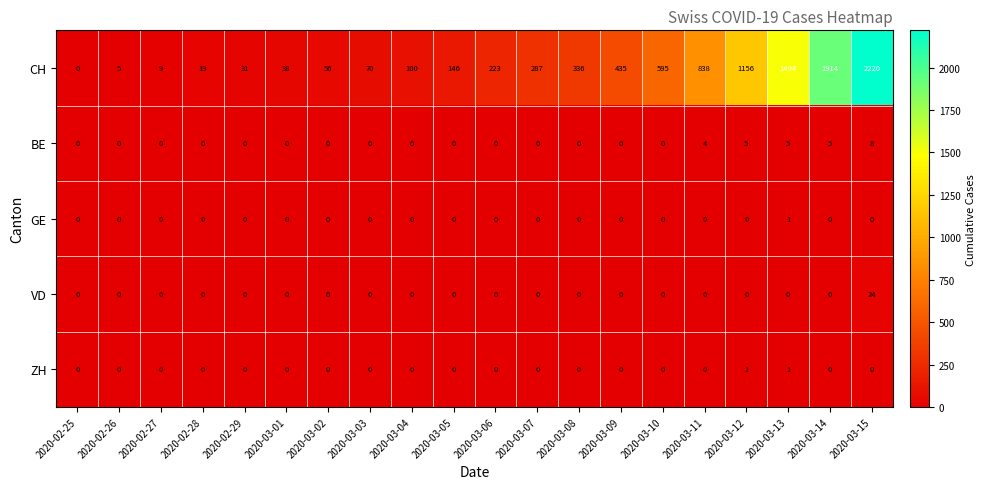

What is the difference between the BE values at 2020-03-14 and 2020-02-26?

5